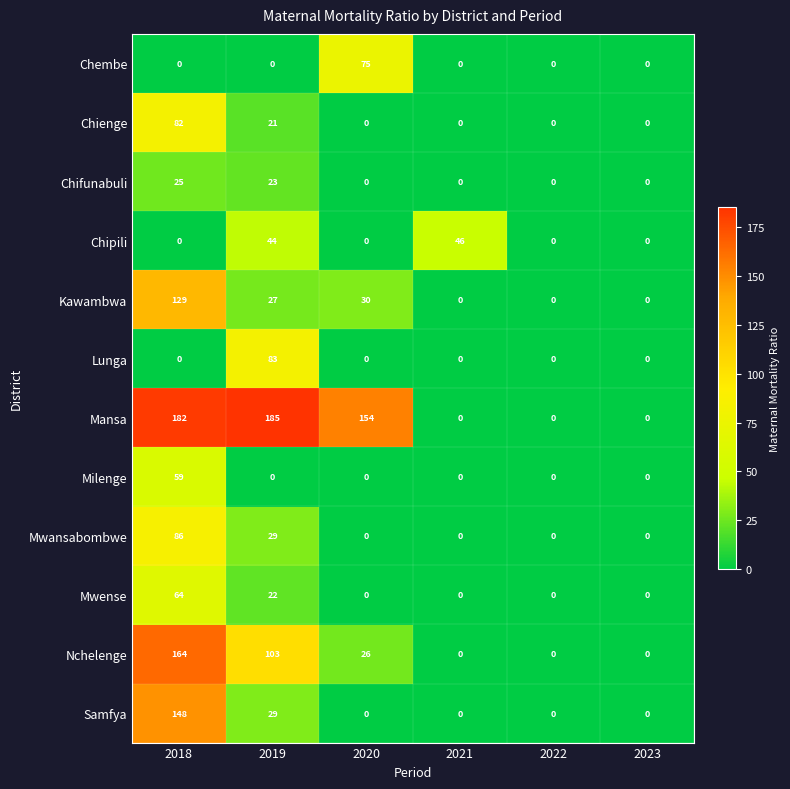

How many categories are shown in the chart?

6